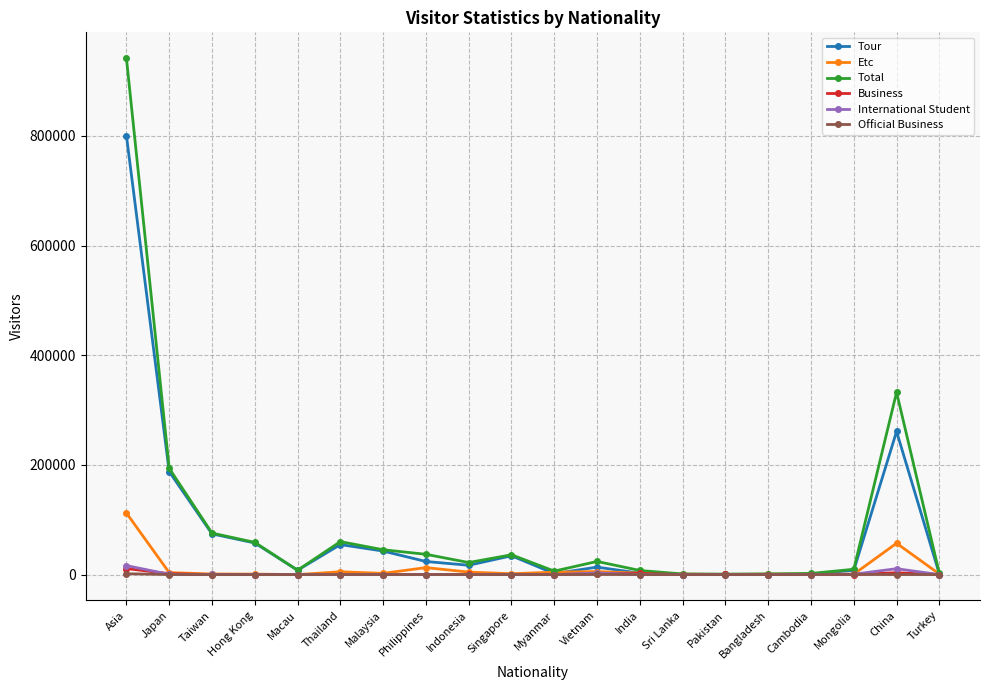

What is the greatest value displayed?

941752